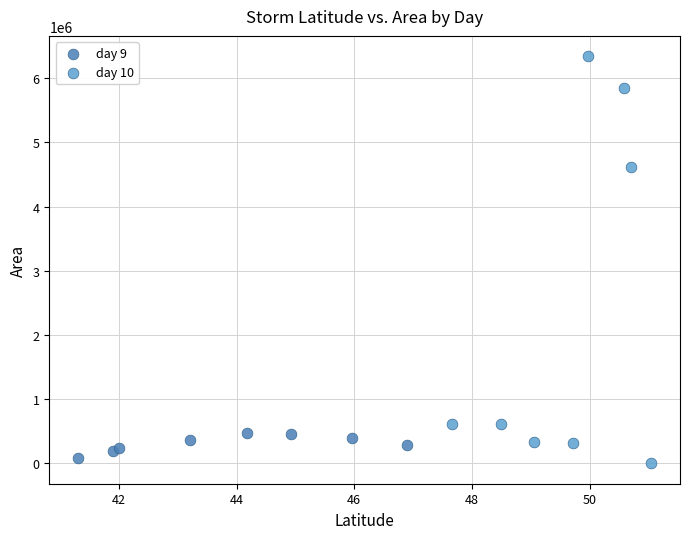

Which series reaches the maximum Y coordinate?

day 10